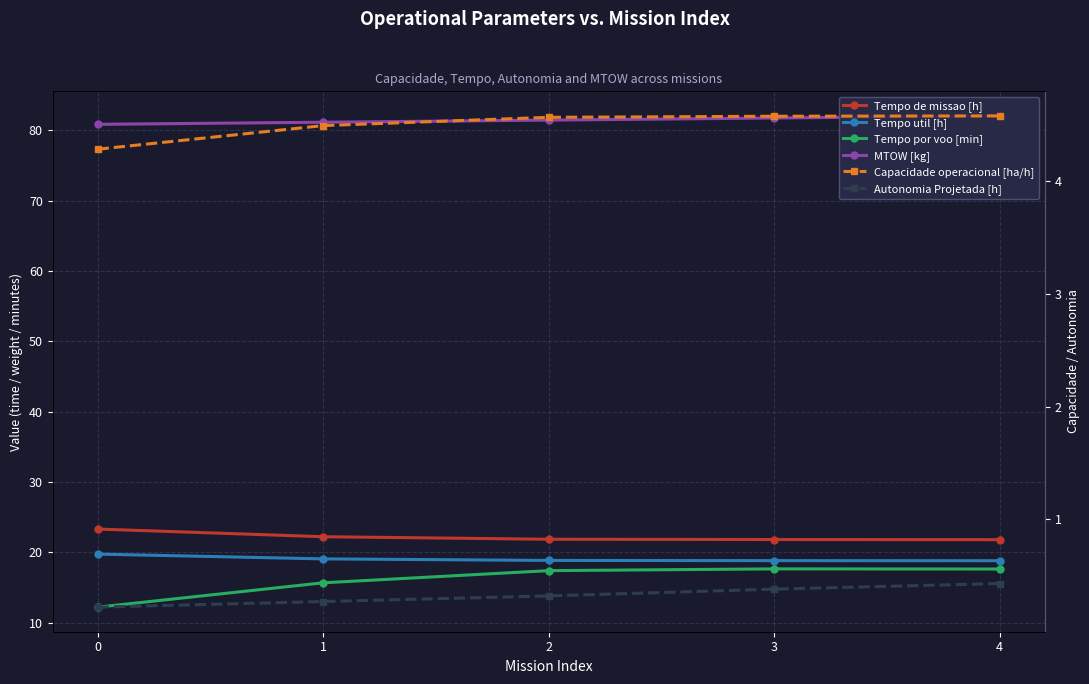

List the series in order of their peak value, highest first.

MTOW [kg], Tempo de missao [h], Tempo util [h], Tempo por voo [min], Capacidade operacional [ha/h], Autonomia Projetada [h]